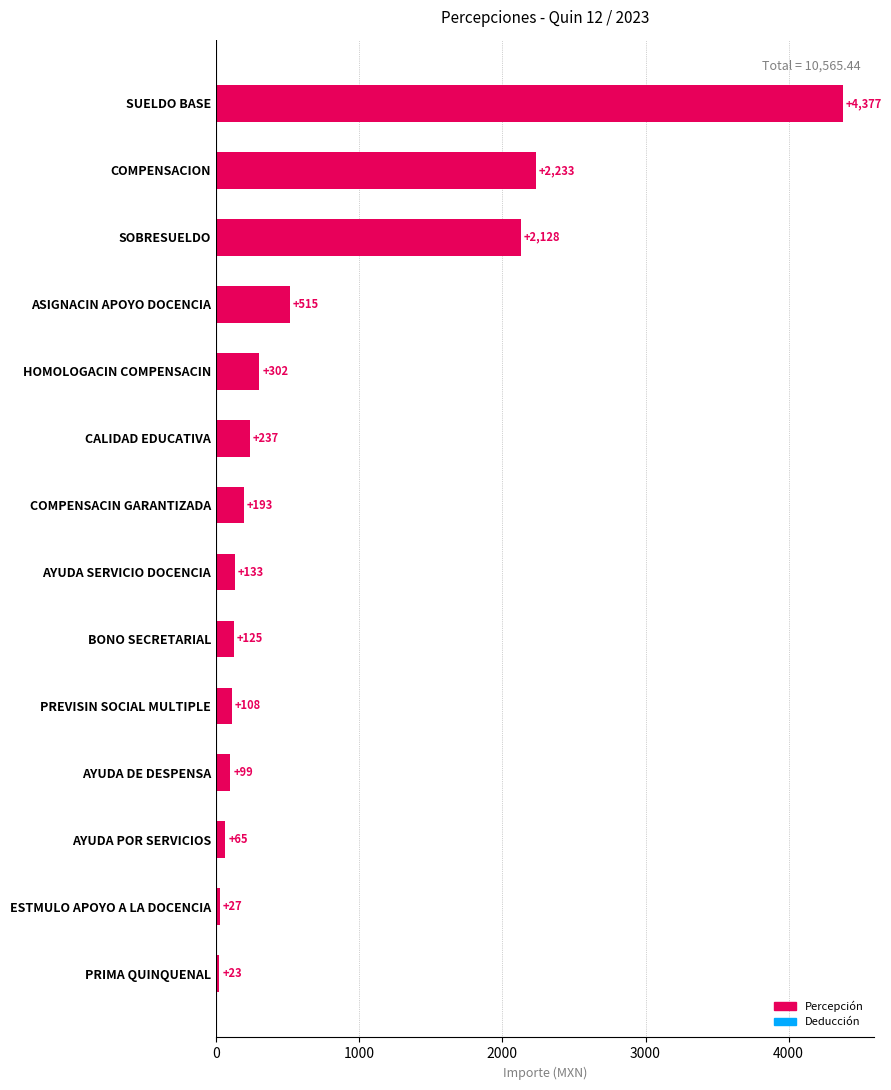

At which label is the value closest to 2199?

COMPENSACION